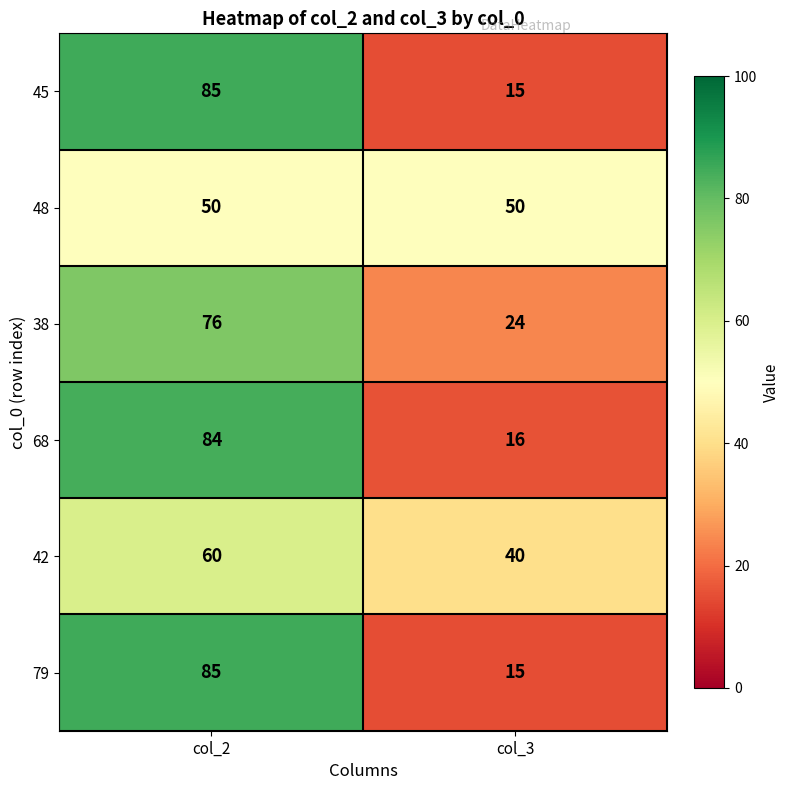

What is the difference between the highest and lowest values at col_2?

35